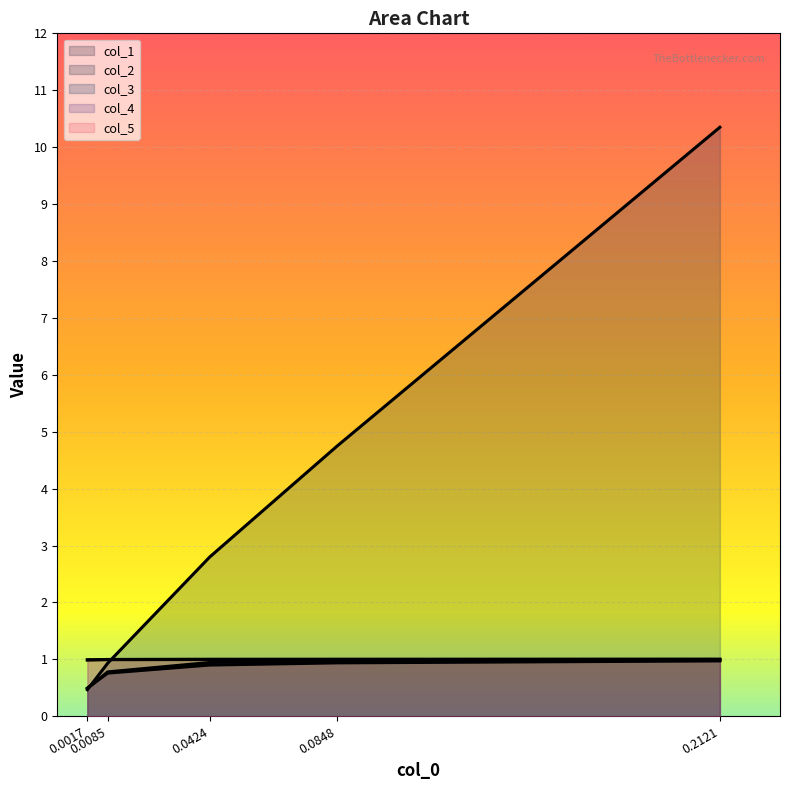

What are all the series names shown in the legend?

col_1, col_2, col_3, col_4, col_5